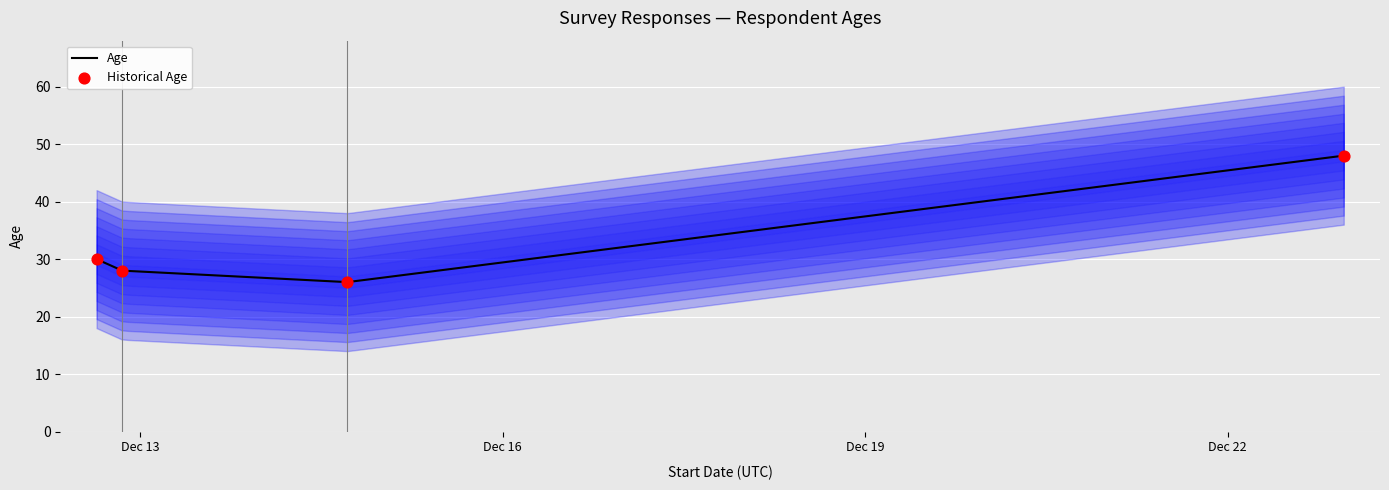

Between 2018-12-14 17:10:42 and 2018-12-12 20:26:21, which is larger?

2018-12-12 20:26:21